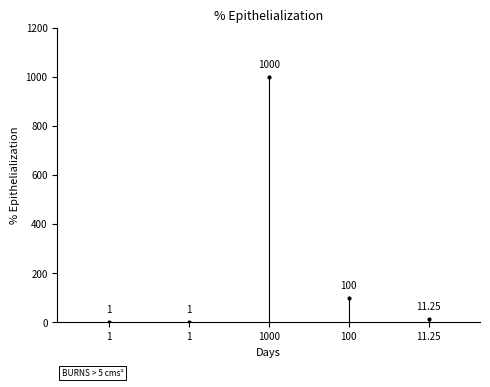

Are the bars horizontal?

No